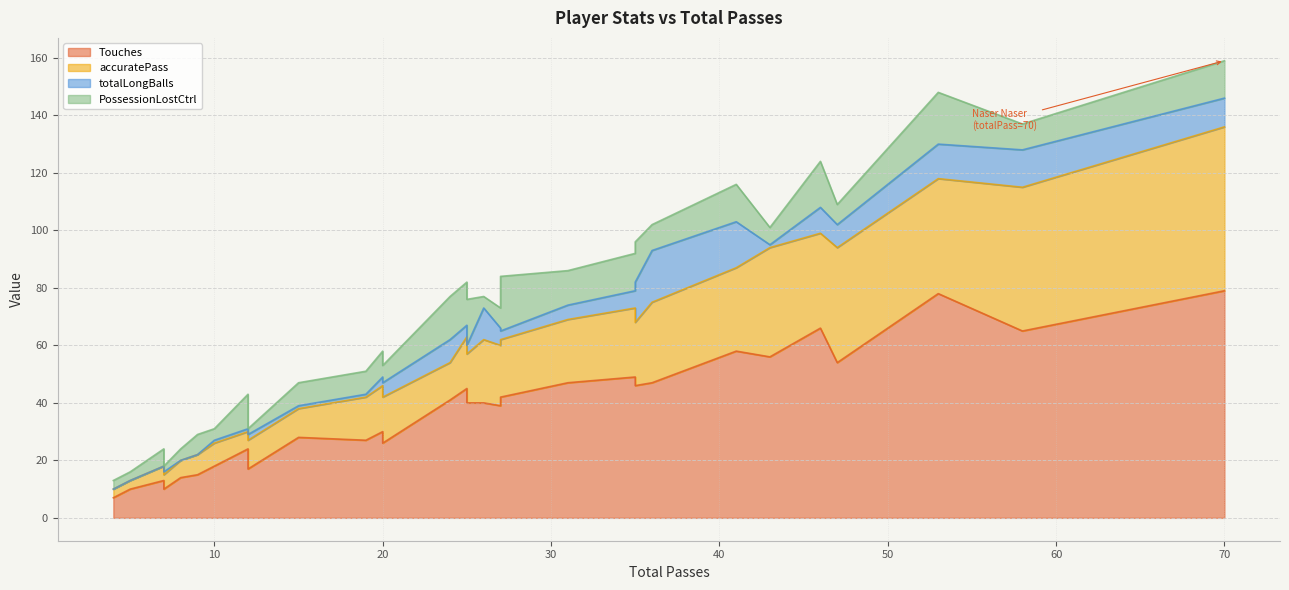

At which category is the sum across all series the highest?

Naser Naser